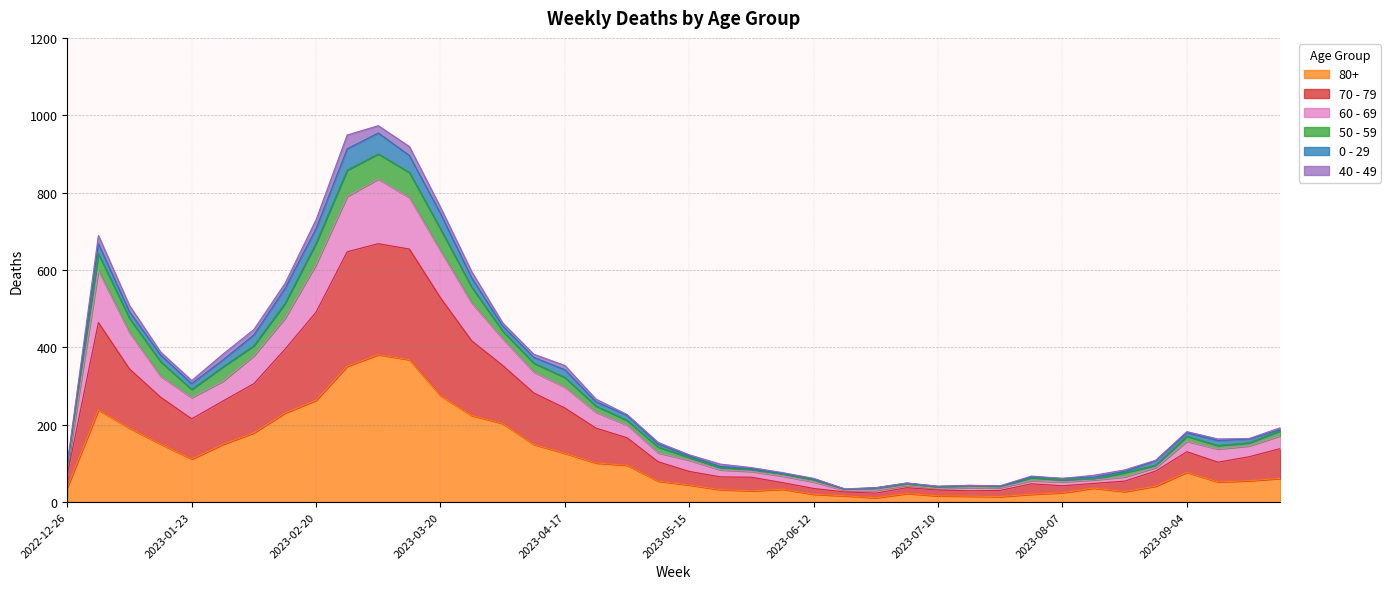

At which category is the sum across all series the highest?

2023-03-06